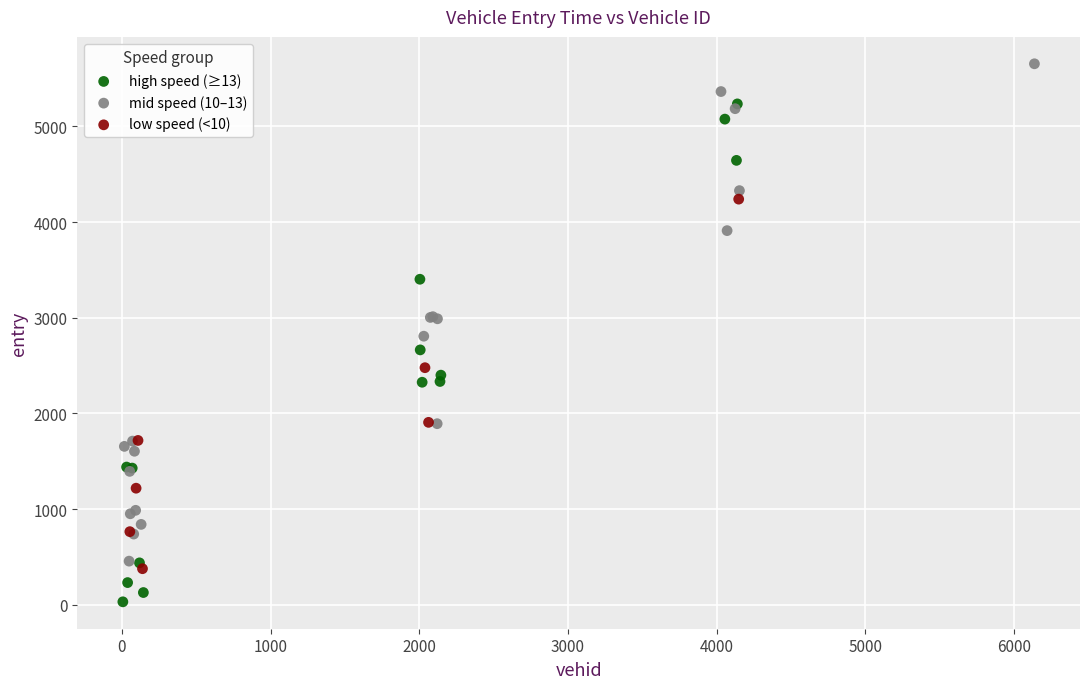

Which series contains the highest Y value?

mid speed (10–13)